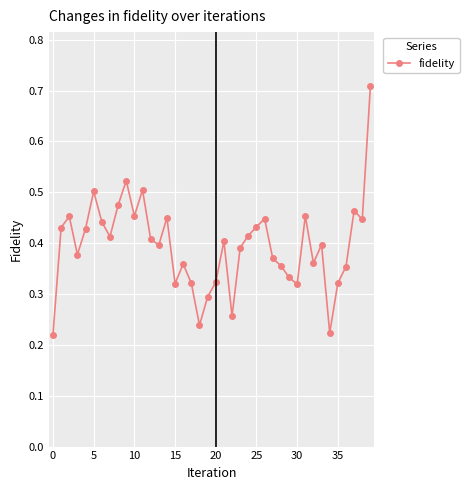

How many values are between 0 and 1?

40